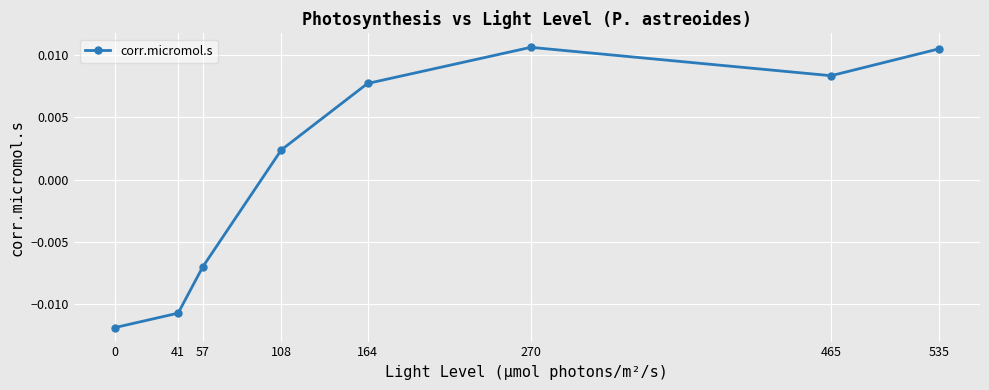

Does the chart display data point markers on the line(s)?

Yes